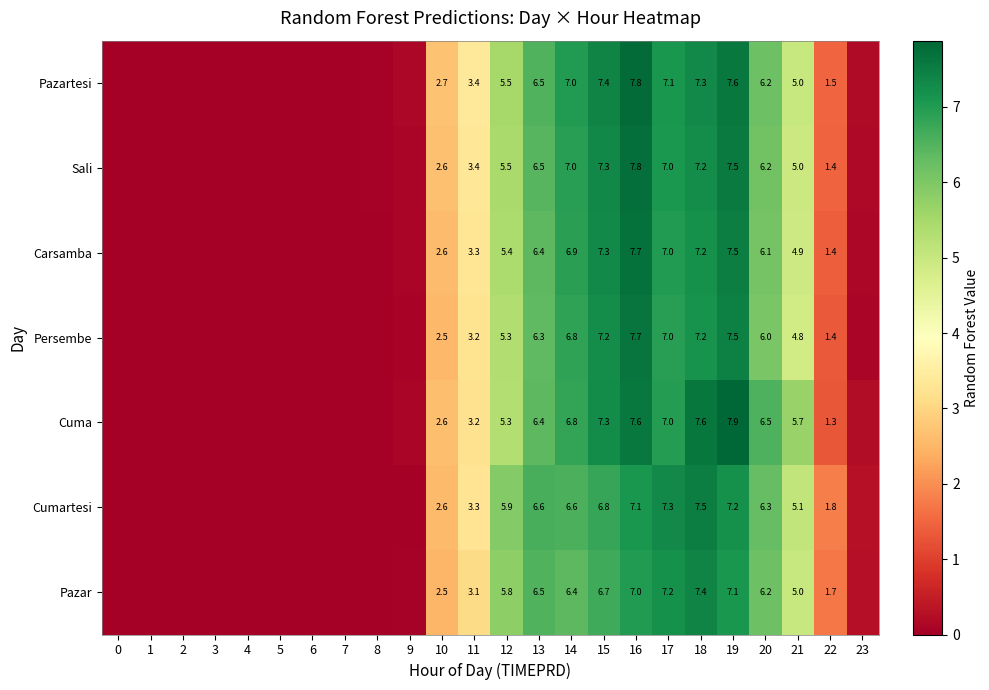

Which series changed the most between 17 and 22?

Cuma